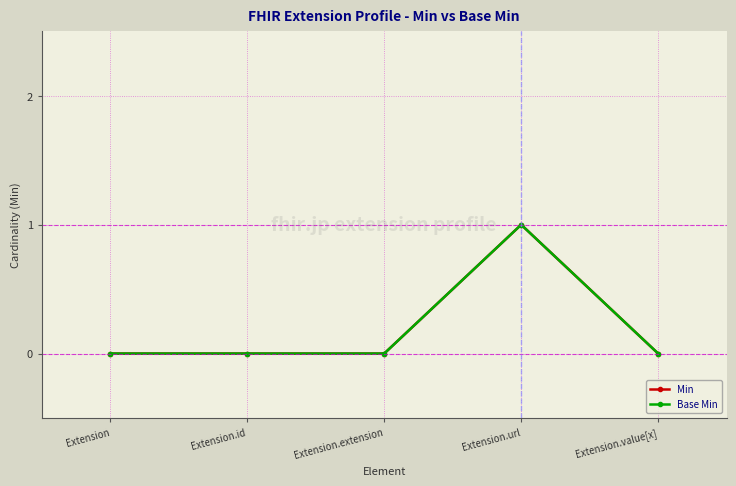

Which series changed the most between Extension.id and Extension.value[x]?

Min